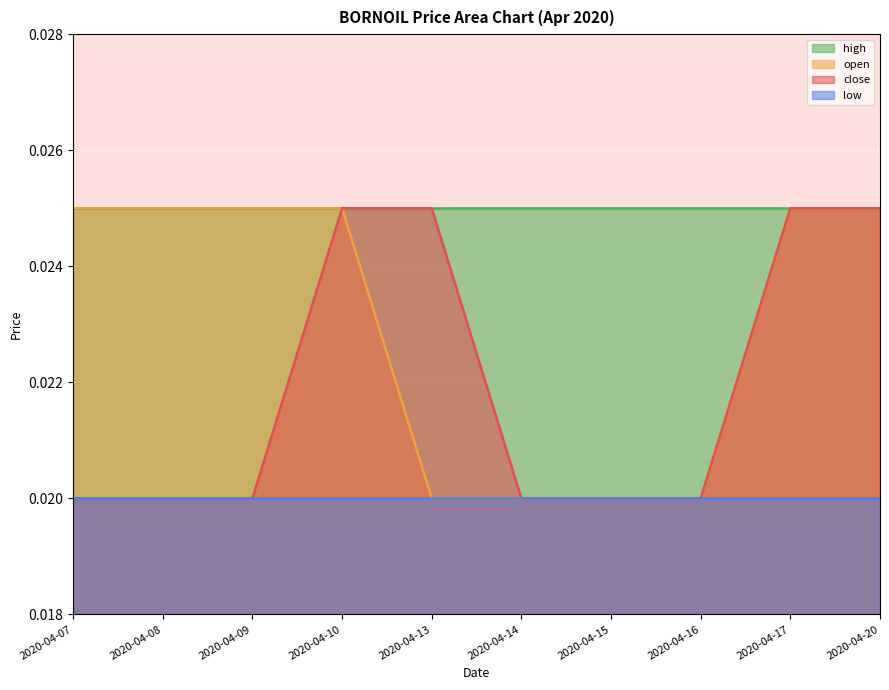

The open series shows 0.0 at 2020-04-17. True or false?

False